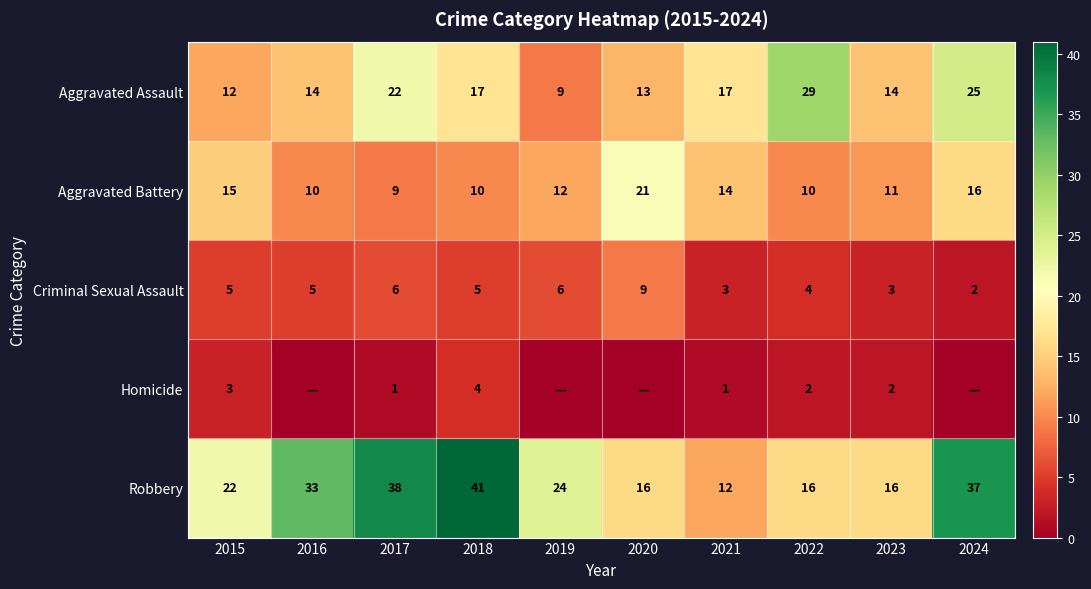

What is the difference between the highest and lowest values at 2018?

37